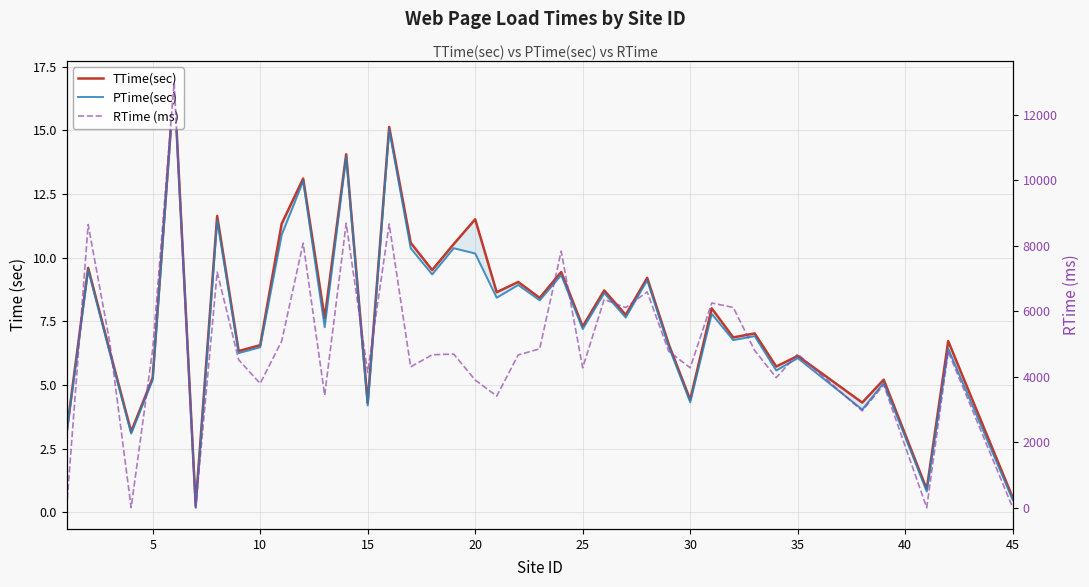

What is the minimum value for PTime(sec)?

0.2